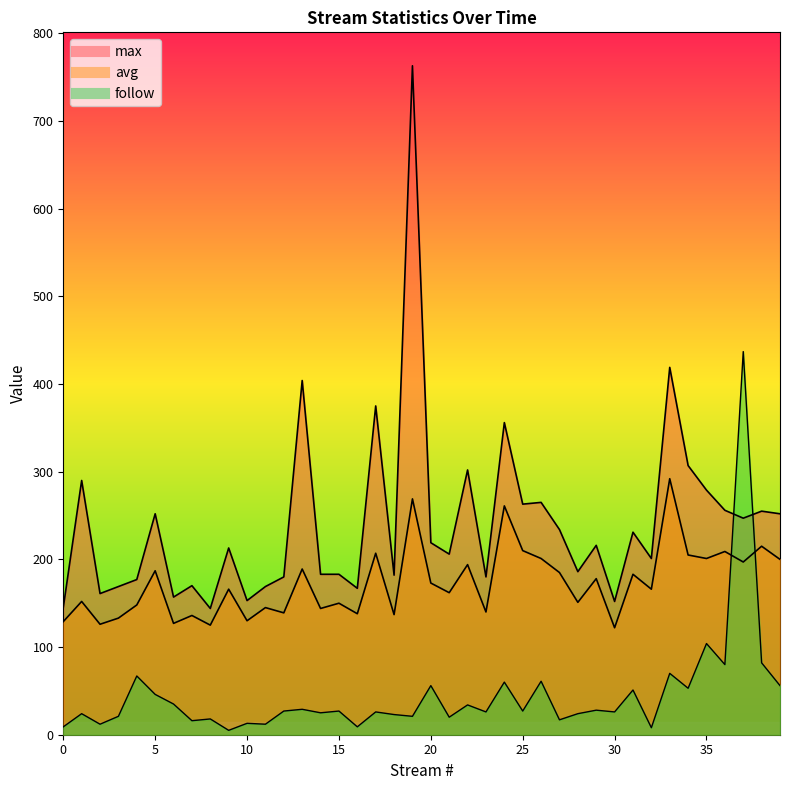

At which label does avg reach its minimum?

30